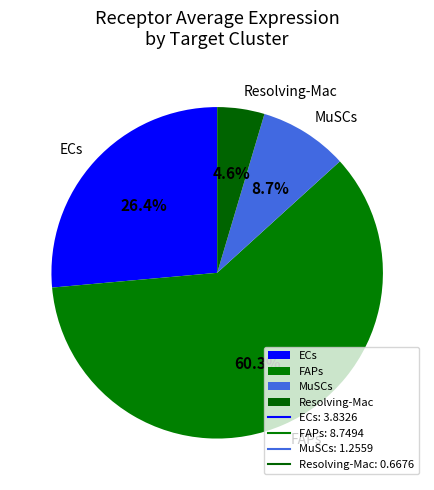

To the nearest percent, what is the average slice percentage?

25%